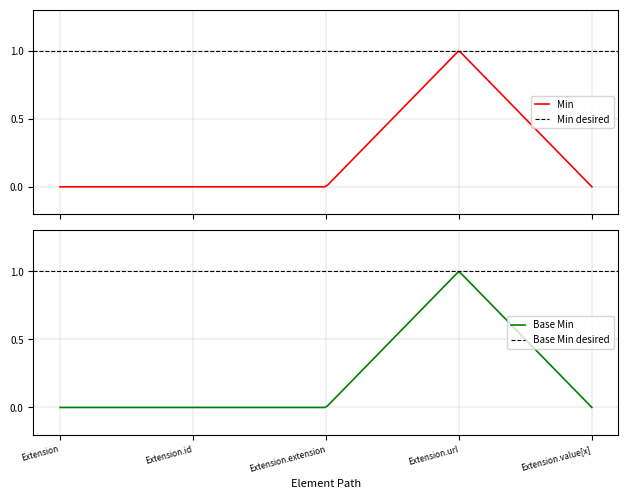

True or false: Min and Base Min cross at least once.

False